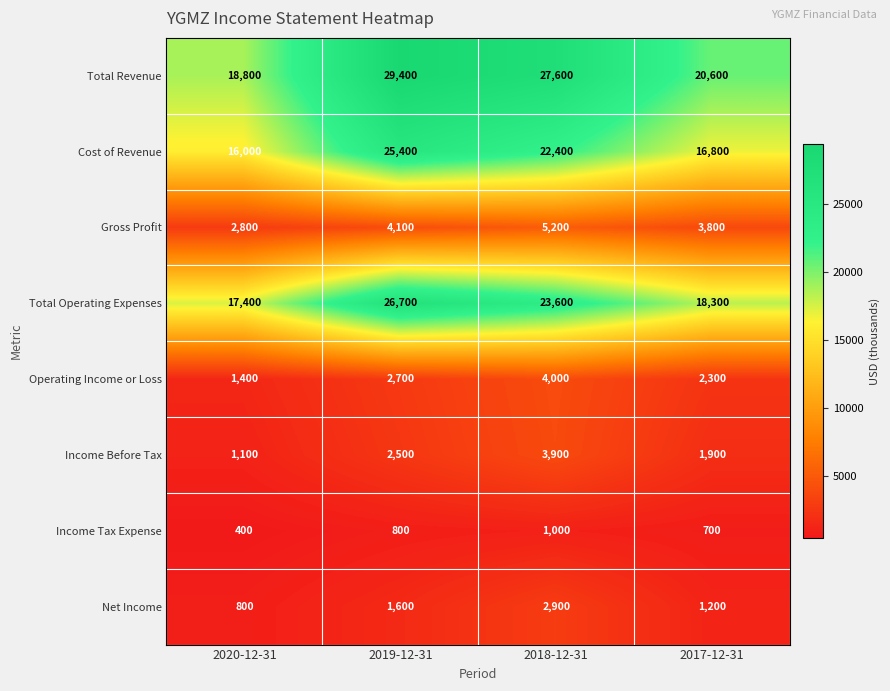

How many Income Before Tax values are between 1900 and 3900?

3